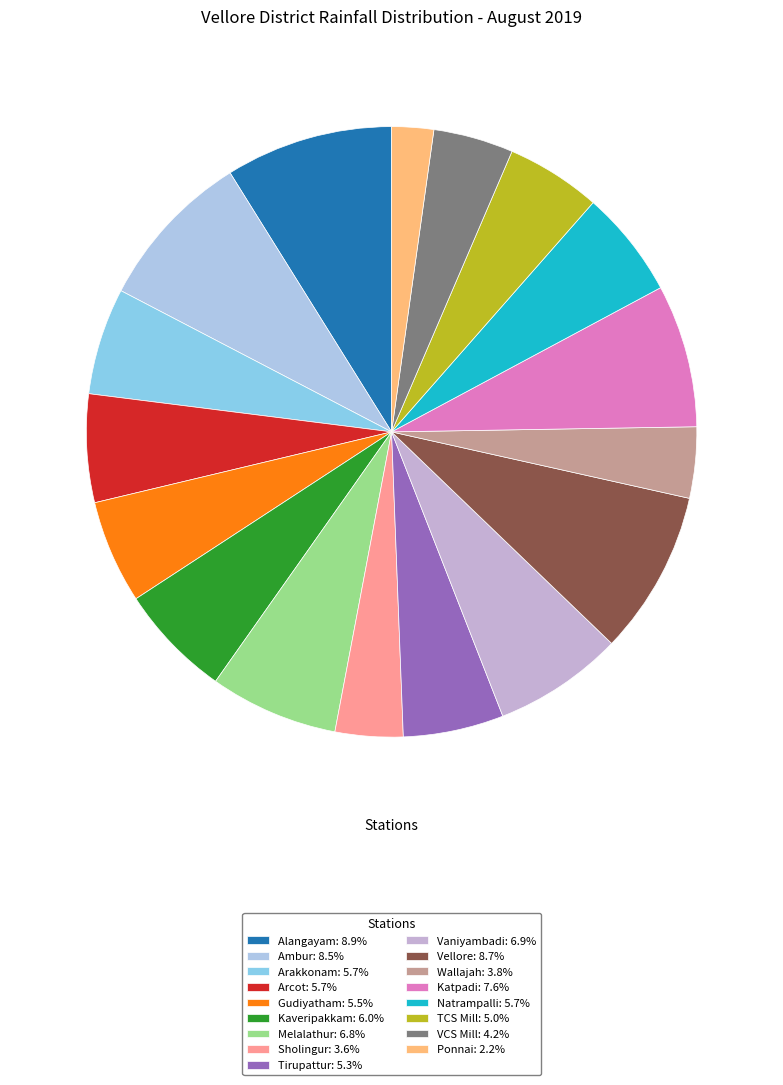

Rank the categories by value from lowest to highest.

Ponnai, Sholingur, Wallajah, VCS Mill, TCS Mill, Tirupattur, Gudiyatham, Arakkonam, Natrampalli, Arcot, Kaveripakkam, Melalathur, Vaniyambadi, Katpadi, Ambur, Vellore, Alangayam